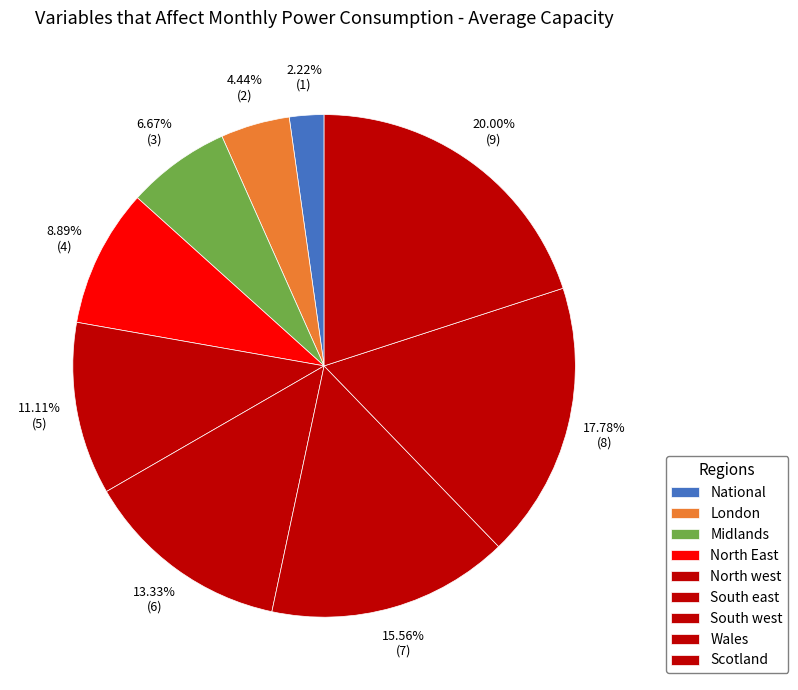

True or false: Wales accounts for 18% of the total.

True